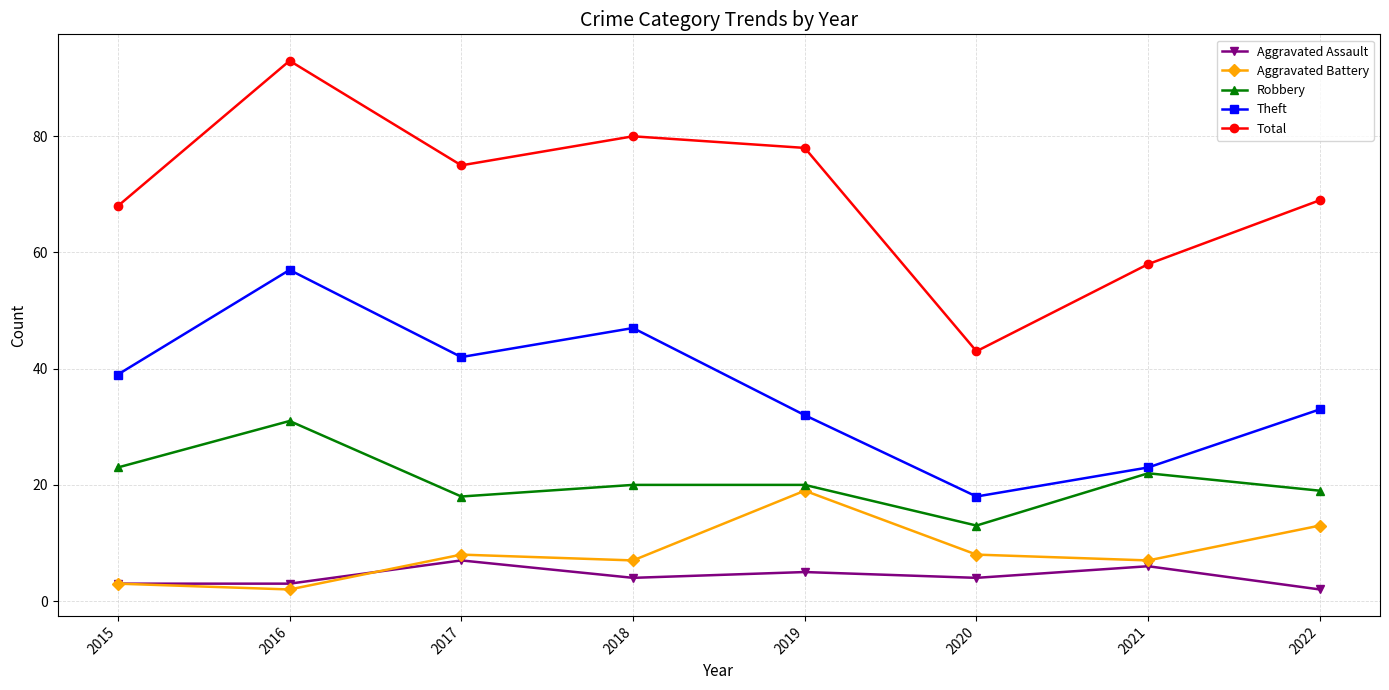

Which series has the widest spread of values?

Total